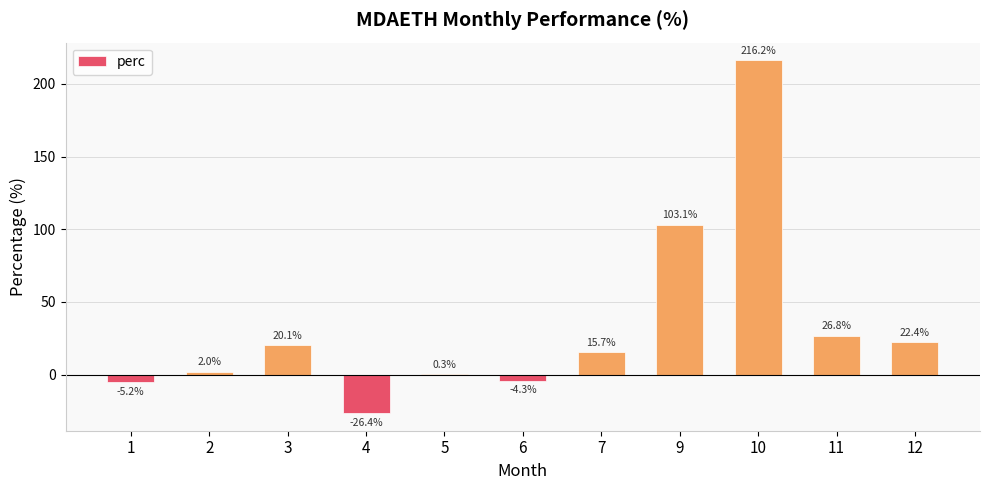

Does the chart contain stacked bars?

No